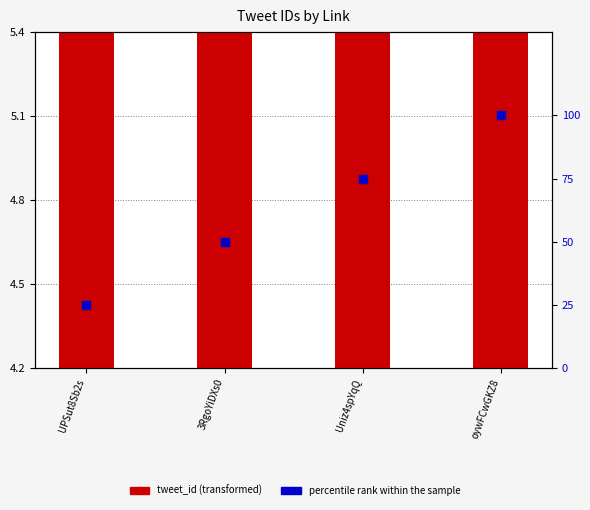

Is the value of tweet_id (transformed) at 3RgoYiDXs0 greater than the value of percentile rank within the sample at 3RgoYiDXs0?

No